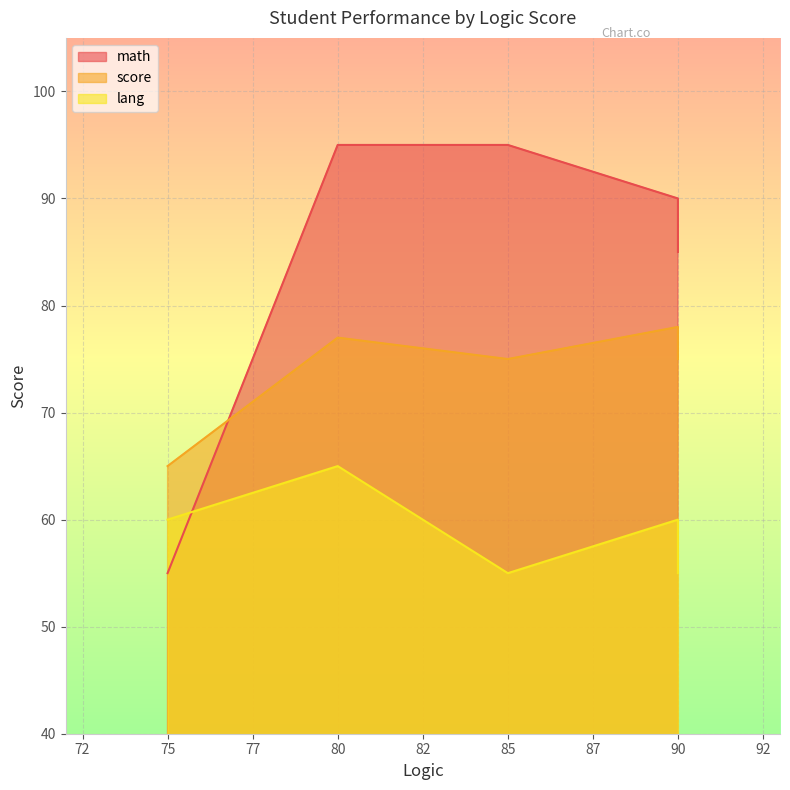

The score series shows 75 at 85. True or false?

True